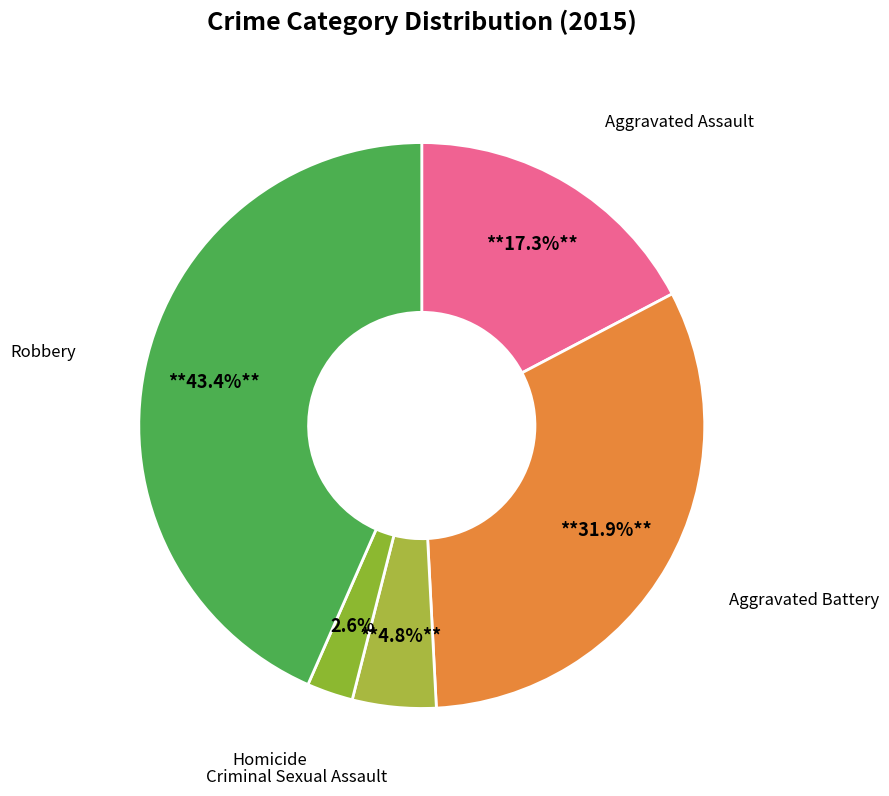

How many slices are in this pie chart?

5